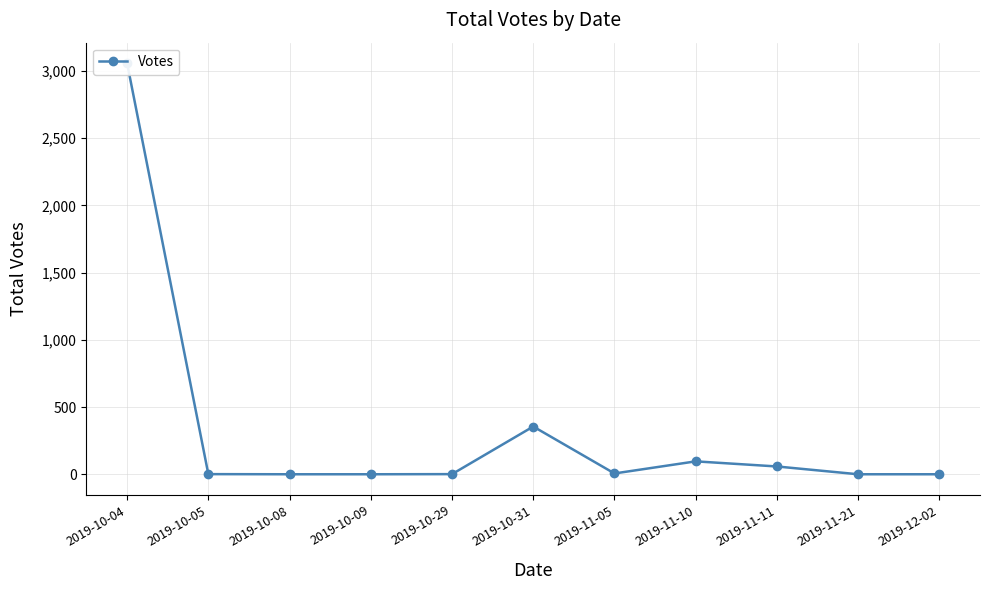

Is it true that the value at 2019-10-05 is 1?

True